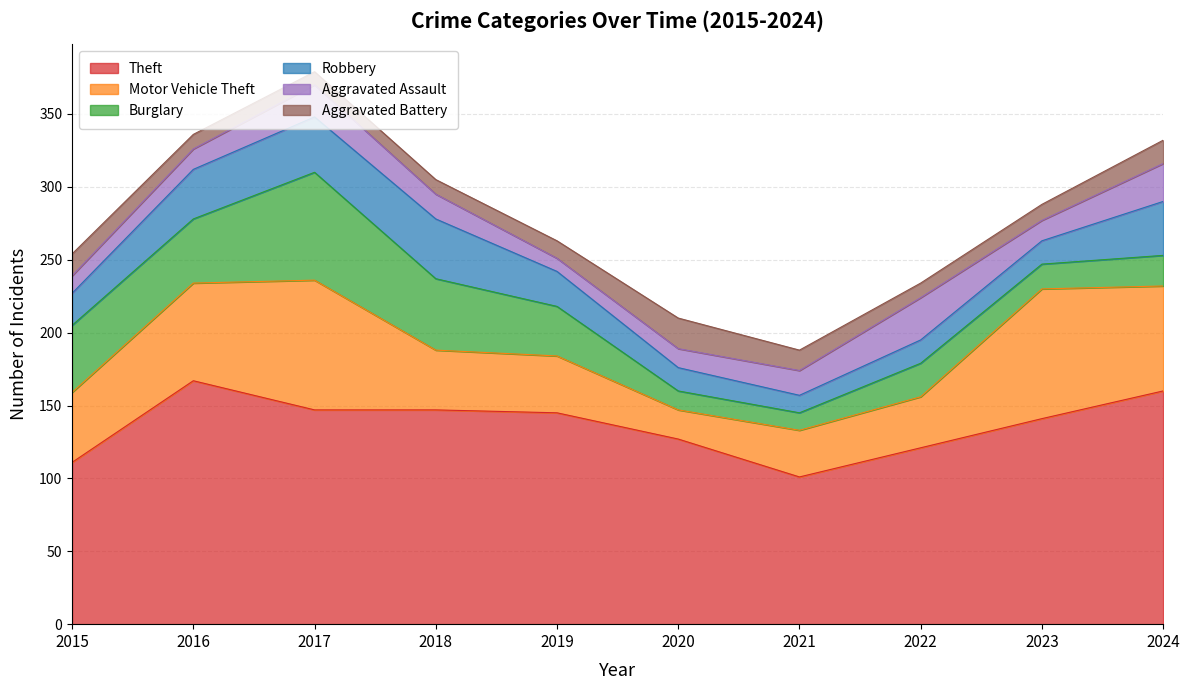

True or false: Robbery and Motor Vehicle Theft intersect in this chart.

False